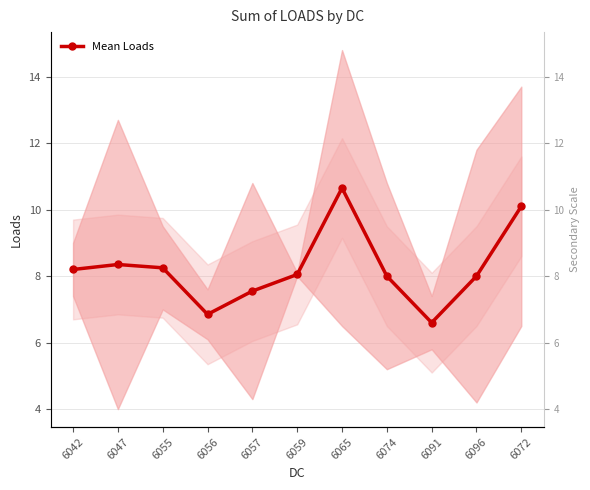

At which category does the chart reach its peak across all series?

6065